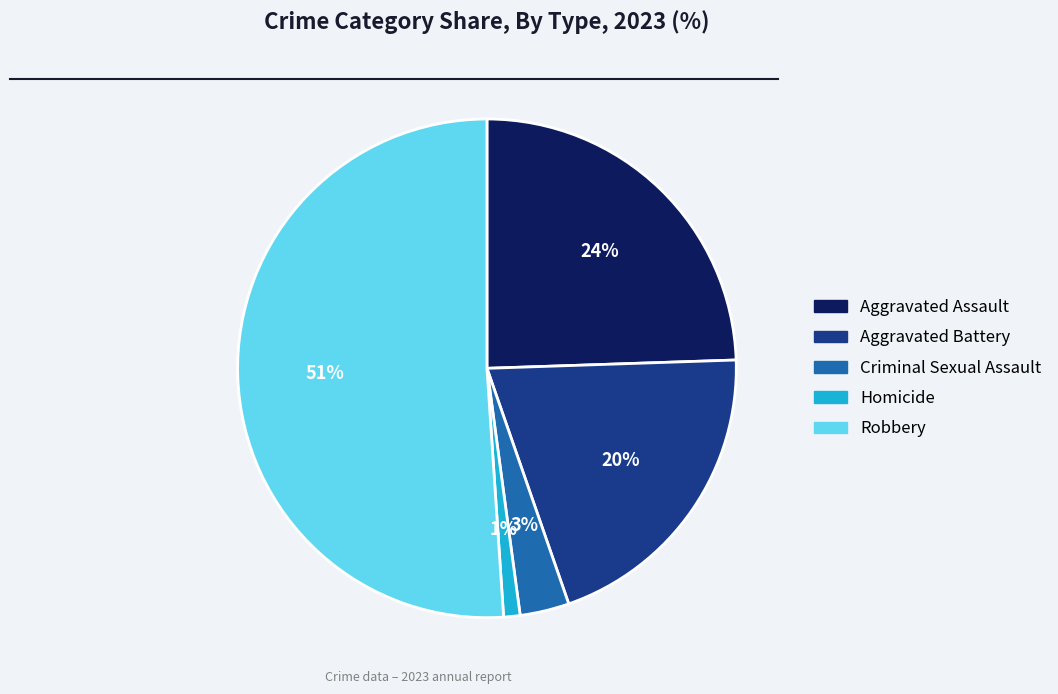

Between Robbery and Homicide, which is larger?

Robbery